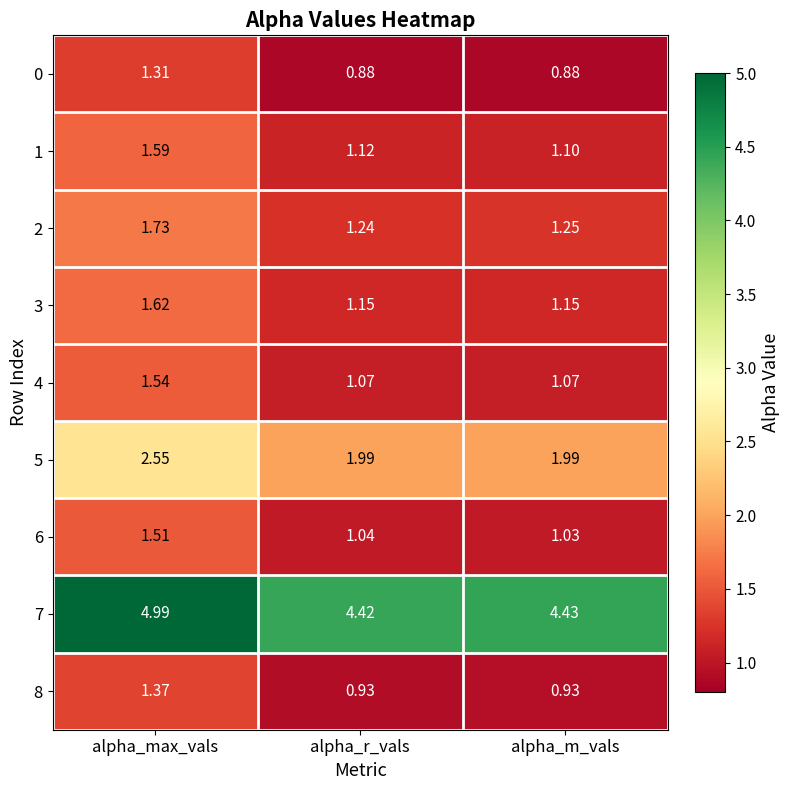

What is the difference between the highest and lowest values at alpha_r_vals?

3.5